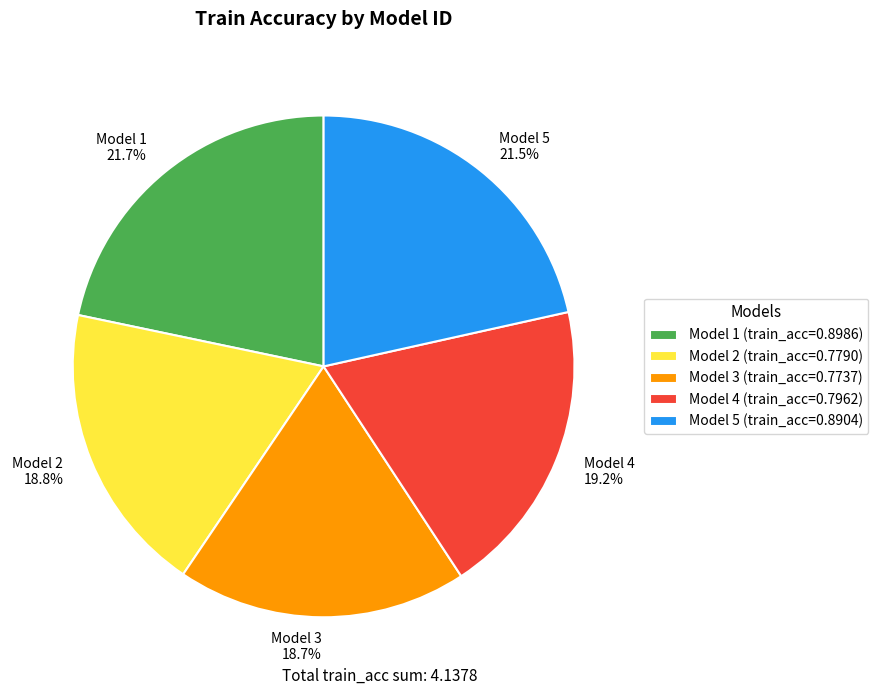

Which has a higher value, Model 5 21.5% or Model 3 18.7%?

Model 5 21.5%